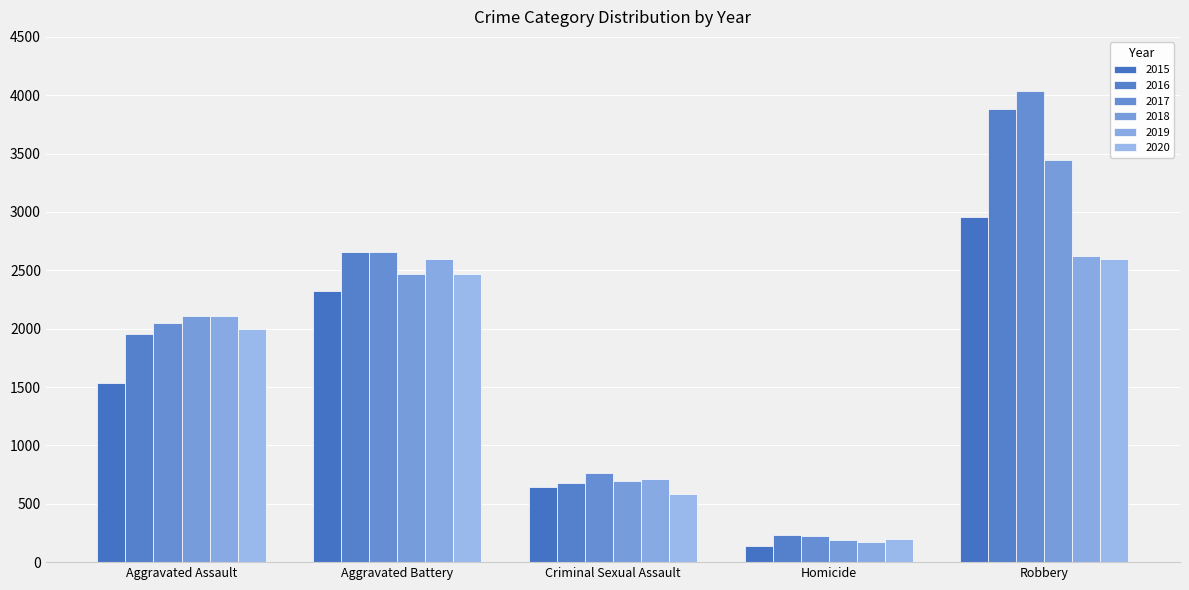

At which category is the sum across all series the highest?

Robbery